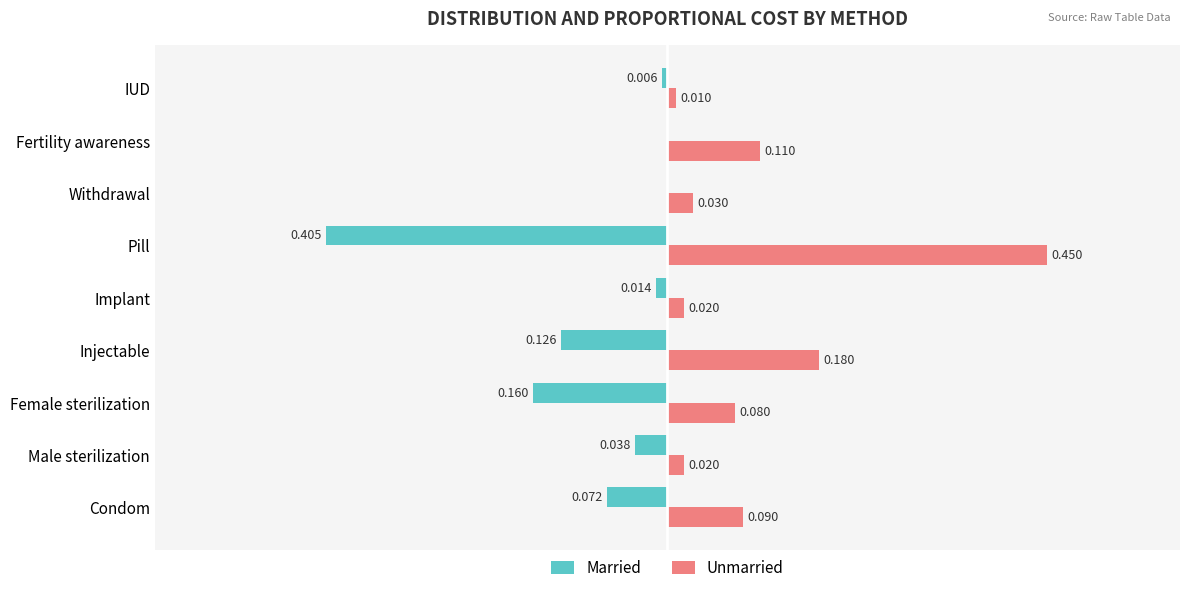

Which label corresponds to the largest value in the chart?

Pill